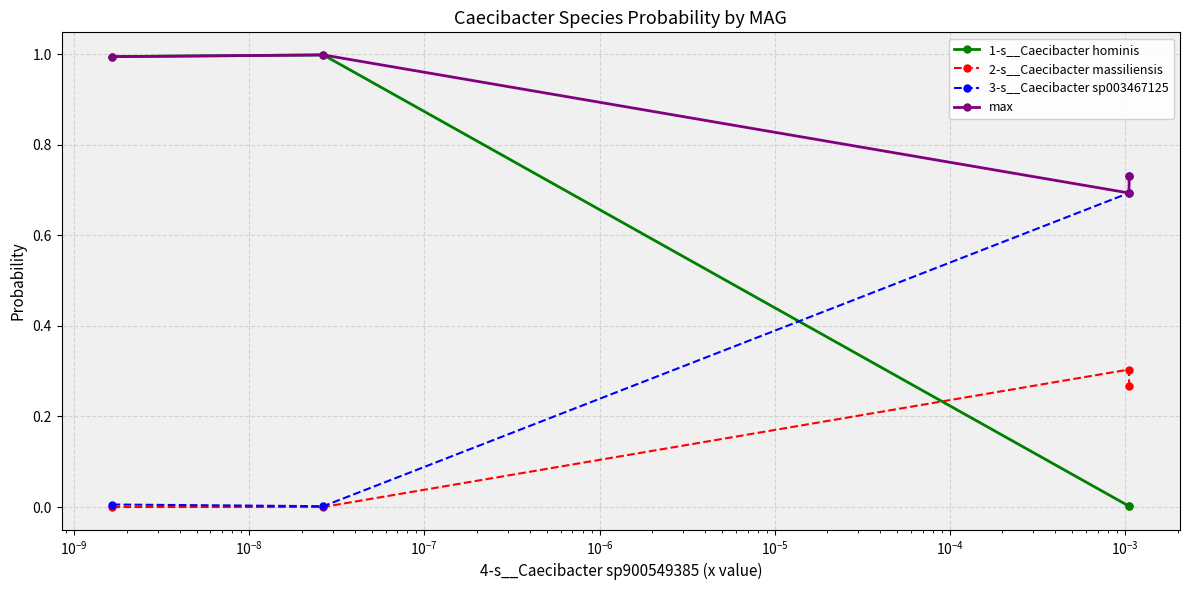

Which series has the widest spread of values?

1-s__Caecibacter hominis